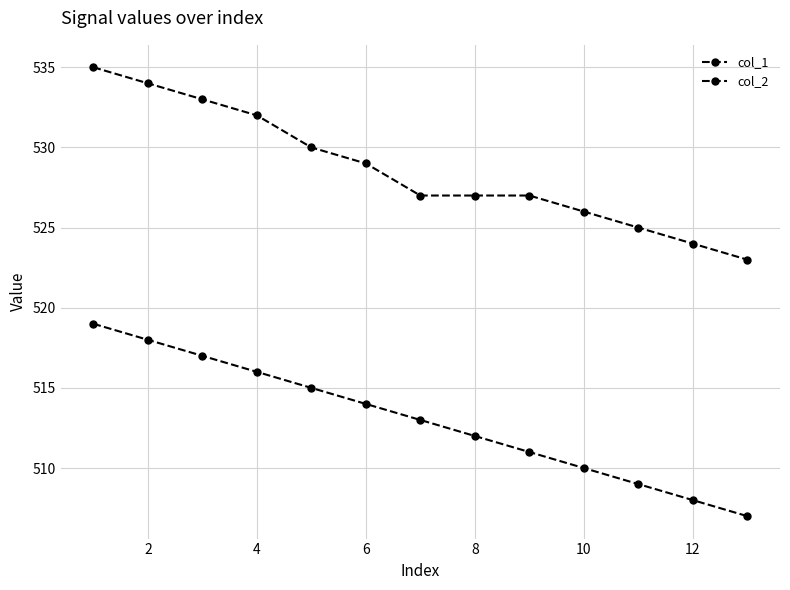

What is the average value of the col_1 series?

529